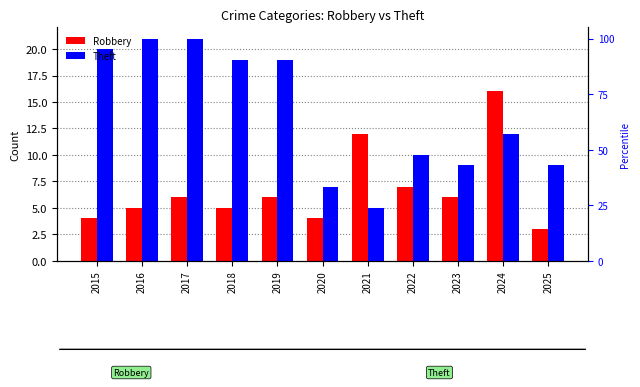

How many values in the Robbery series exceed 6?

3